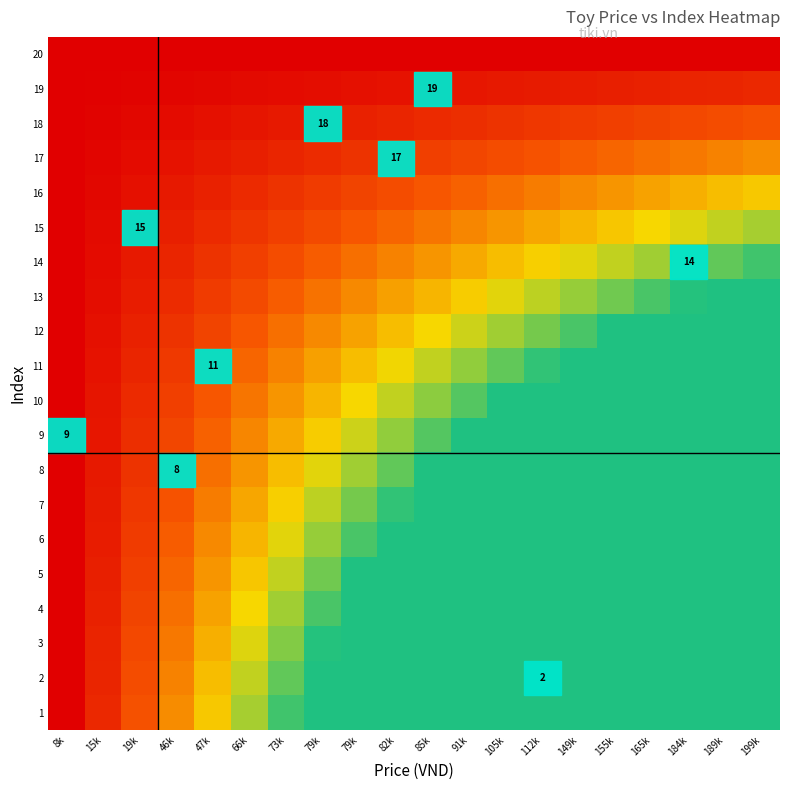

At which label does 16 reach its peak?

199k